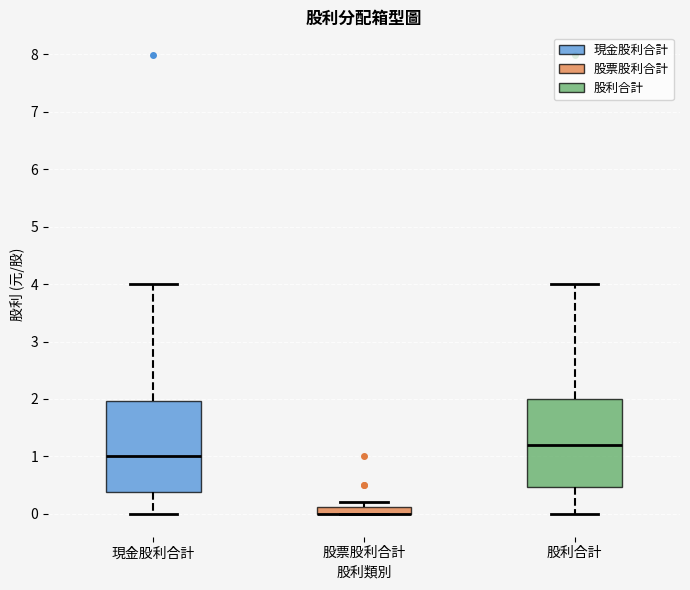

Where is the upper edge of the box for 股票股利合計 on the y-axis? The values are not printed on the chart, so give them approximately, as read against the axis.

0.1